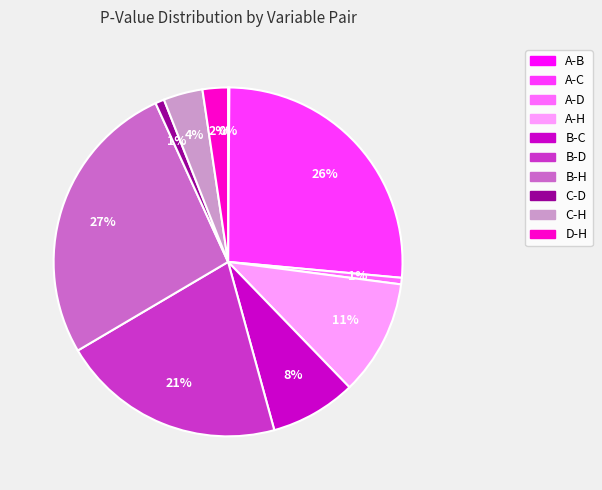

Is B-C the majority of the pie?

No